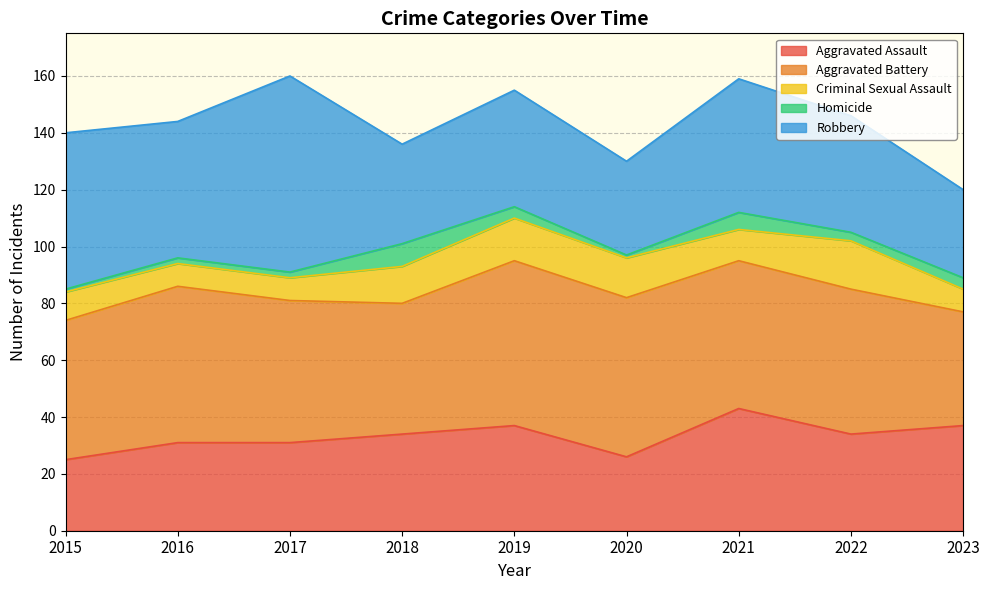

At which category does Aggravated Battery reach its first local peak?

2016